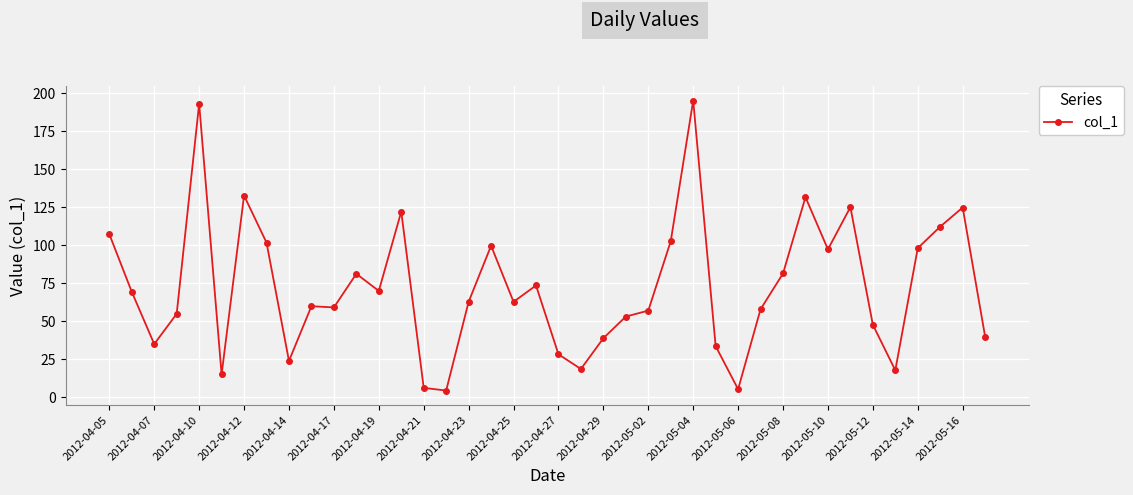

What is the average value?

72.5